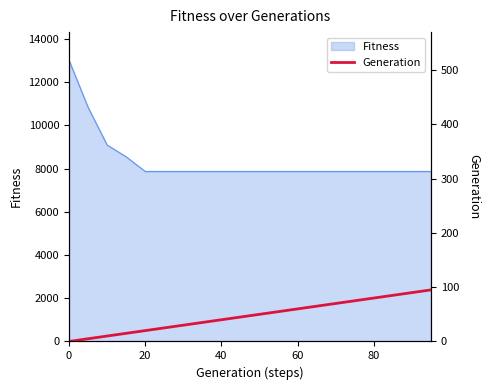

What is the minimum value for Fitness?

7871